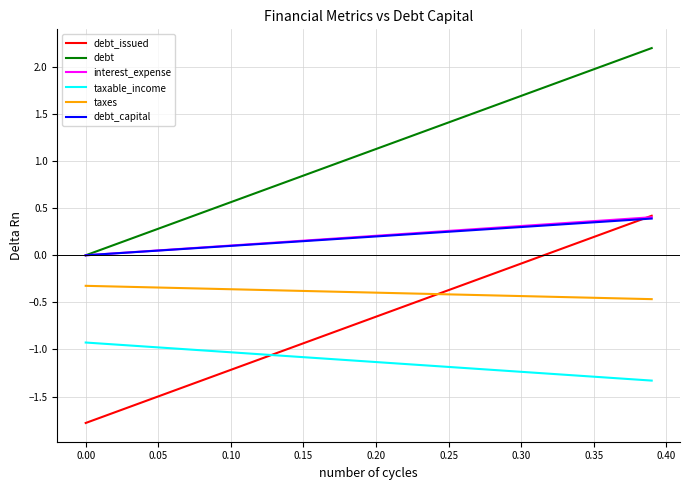

Which series has the largest total across all categories?

debt